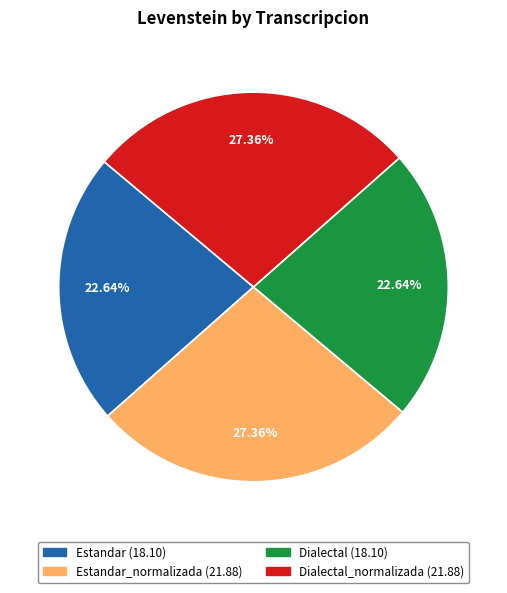

Does any single category account for the majority?

No